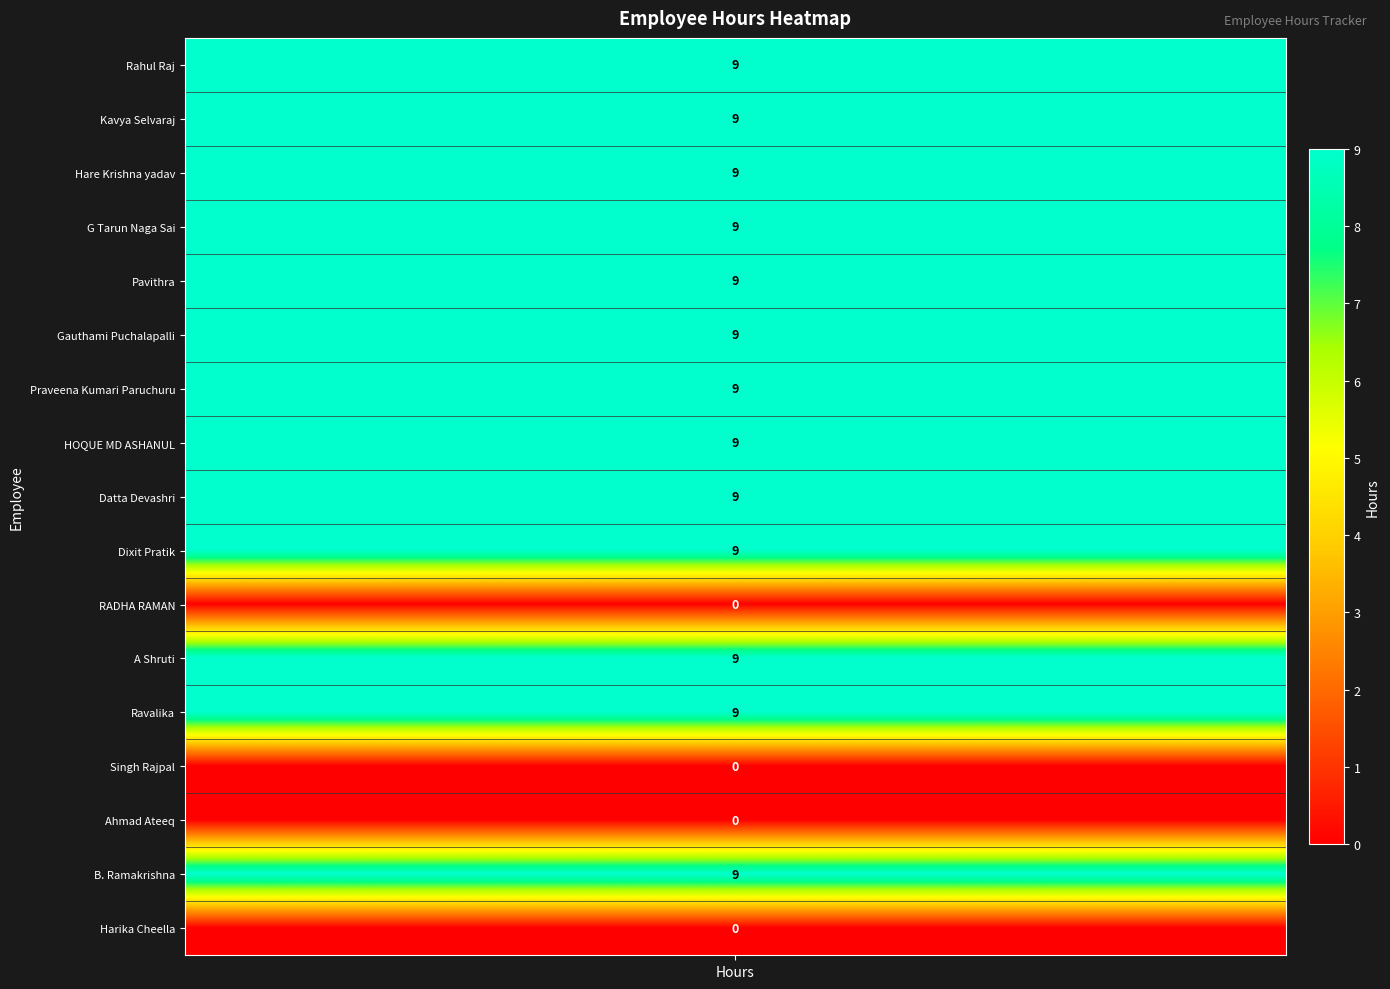

How many values are below 9?

4